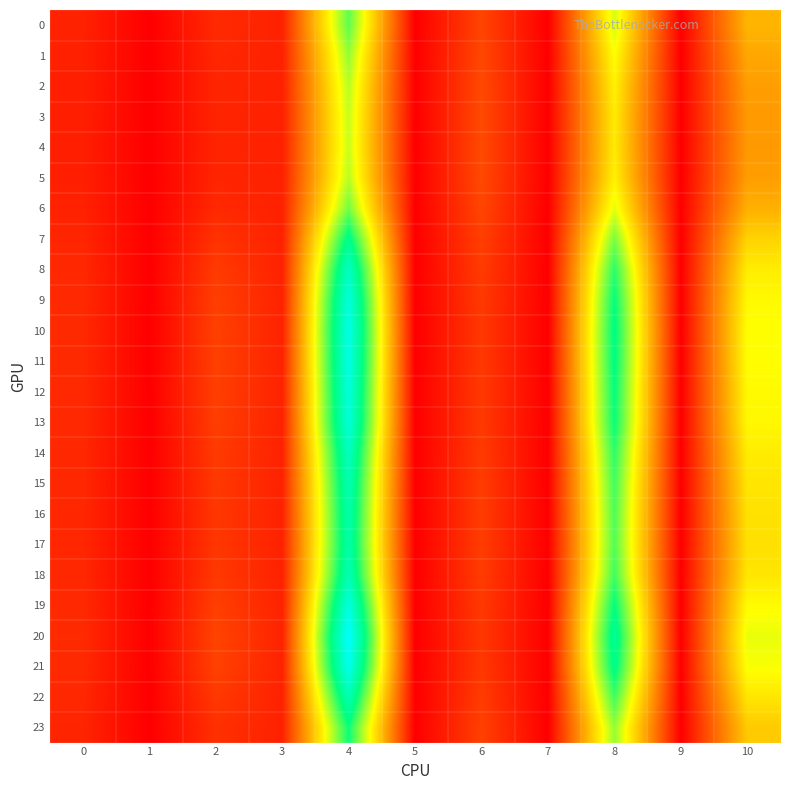

Reading left to right, transcribe all the data shown in this chart.

0: 0=6.3	1=0.0	2=7.7	3=6.1	4=60.1	5=0.0	6=12.4	7=0.0	8=49.6	9=0.0	10=32.6
1: 0=6.0	1=0.0	2=7.1	3=6.1	4=55.2	5=0.0	6=12.9	7=0.0	8=45.7	9=0.0	10=30.0
2: 0=5.8	1=0.0	2=6.8	3=6.1	4=52.2	5=0.0	6=13.2	7=0.0	8=43.3	9=0.0	10=28.4
3: 0=5.7	1=0.0	2=6.7	3=6.0	4=50.9	5=0.0	6=13.3	7=0.0	8=42.3	9=0.0	10=27.8
4: 0=5.7	1=0.0	2=6.6	3=6.0	4=50.7	5=0.0	6=13.4	7=0.0	8=42.1	9=0.0	10=27.7
5: 0=5.8	1=0.0	2=6.8	3=6.1	4=52.2	5=0.0	6=13.2	7=0.0	8=43.3	9=0.0	10=28.4
6: 0=6.2	1=0.0	2=7.5	3=6.1	4=58.4	5=0.0	6=12.6	7=0.0	8=48.3	9=0.0	10=31.7
7: 0=6.9	1=0.0	2=9.3	3=6.1	4=70.8	5=0.0	6=11.4	7=0.0	8=57.8	9=0.0	10=38.0
8: 0=7.3	1=0.0	2=10.7	3=6.3	4=80.5	5=0.0	6=10.7	7=0.0	8=64.9	9=0.0	10=42.6
9: 0=7.5	1=0.0	2=11.4	3=6.3	4=85.3	5=0.0	6=10.4	7=0.0	8=68.3	9=0.0	10=44.9
10: 0=7.6	1=0.0	2=11.7	3=6.4	4=87.1	5=0.0	6=10.3	7=0.0	8=69.6	9=0.0	10=45.7
11: 0=7.5	1=0.0	2=11.6	3=6.3	4=86.7	5=0.0	6=10.3	7=0.0	8=69.3	9=0.0	10=45.6
12: 0=7.5	1=0.0	2=11.4	3=6.3	4=85.4	5=0.0	6=10.4	7=0.0	8=68.4	9=0.0	10=44.9
13: 0=7.5	1=0.0	2=11.3	3=6.3	4=84.6	5=0.0	6=10.4	7=0.0	8=67.8	9=0.0	10=44.6
14: 0=7.3	1=0.0	2=10.6	3=6.2	4=80.2	5=0.0	6=10.7	7=0.0	8=64.7	9=0.0	10=42.5
15: 0=7.2	1=0.0	2=10.3	3=6.2	4=77.6	5=0.0	6=10.9	7=0.0	8=62.8	9=0.0	10=41.3
16: 0=7.1	1=0.0	2=10.0	3=6.2	4=76.2	5=0.0	6=11.0	7=0.0	8=61.7	9=0.0	10=40.6
17: 0=7.1	1=0.0	2=10.0	3=6.2	4=75.7	5=0.0	6=11.0	7=0.0	8=61.4	9=0.0	10=40.3
18: 0=7.2	1=0.0	2=10.3	3=6.2	4=77.9	5=0.0	6=10.9	7=0.0	8=63.0	9=0.0	10=41.4
19: 0=7.5	1=0.0	2=11.5	3=6.3	4=85.8	5=0.0	6=10.3	7=0.0	8=68.7	9=0.0	10=45.1
20: 0=7.7	1=0.0	2=12.3	3=6.4	4=91.5	5=0.0	6=10.0	7=0.0	8=72.7	9=0.0	10=47.7
21: 0=7.6	1=0.0	2=11.8	3=6.4	4=88.4	5=0.0	6=10.2	7=0.0	8=70.5	9=0.0	10=46.3
22: 0=7.2	1=0.0	2=10.3	3=6.2	4=77.8	5=0.0	6=10.9	7=0.0	8=62.9	9=0.0	10=41.3
23: 0=6.7	1=0.0	2=8.8	3=6.1	4=67.4	5=0.0	6=11.7	7=0.0	8=55.2	9=0.0	10=36.3